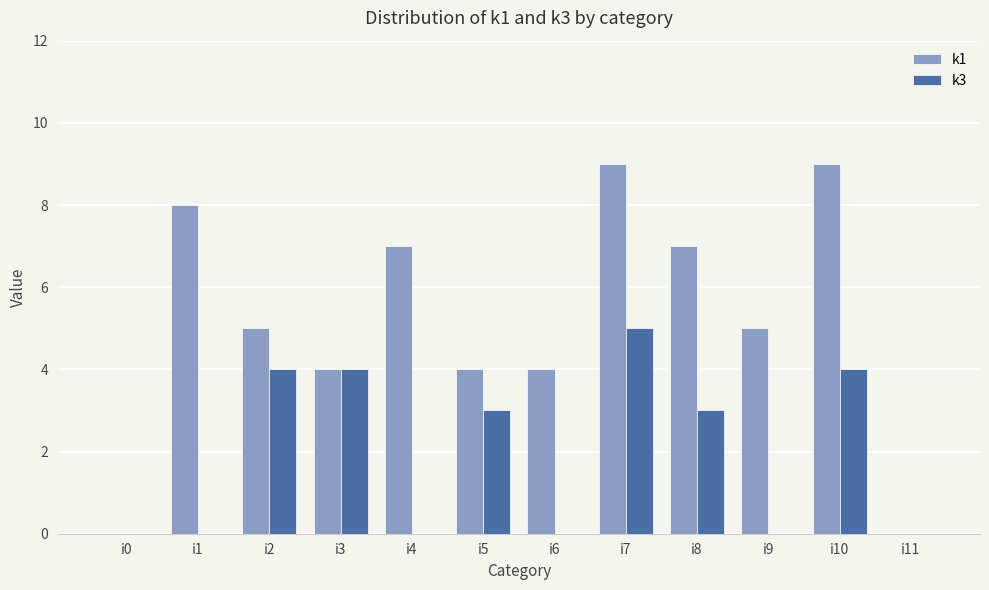

What is the spread (max minus min) of values at i9?

5